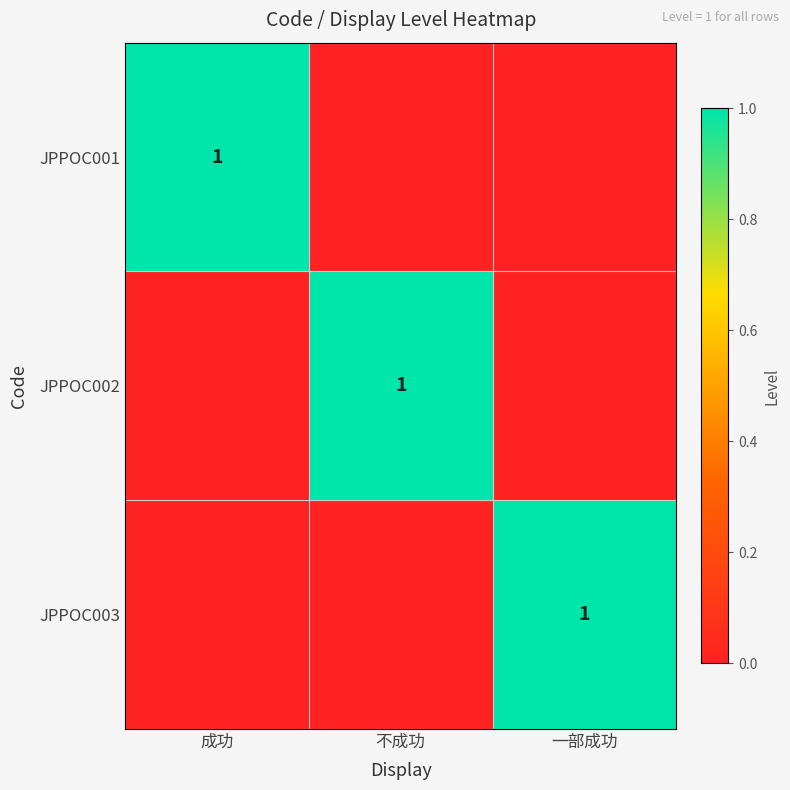

True or false: JPPOC003 has a value of 1 at 一部成功.

True